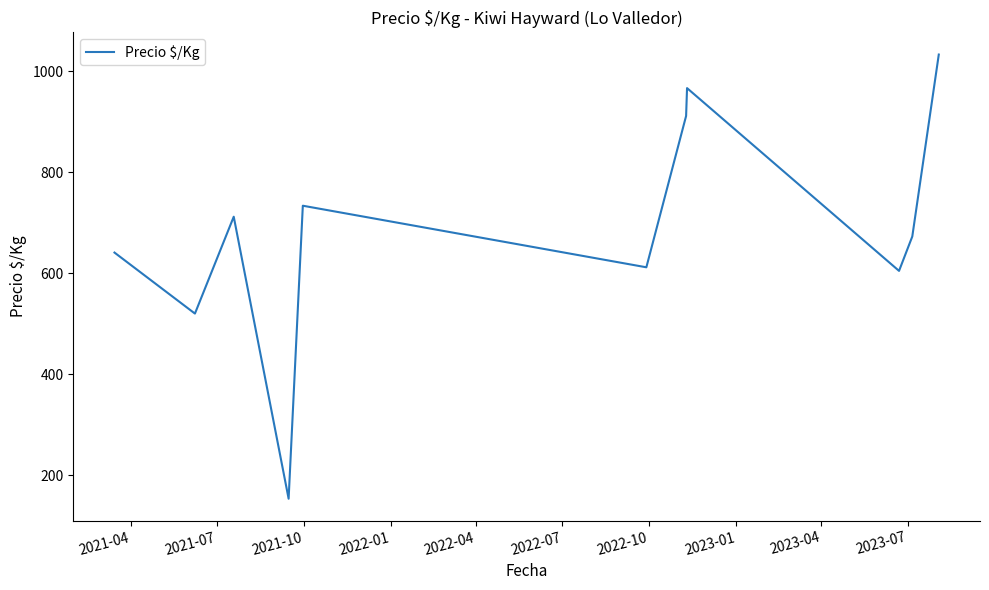

What is the smallest value displayed?

153.0